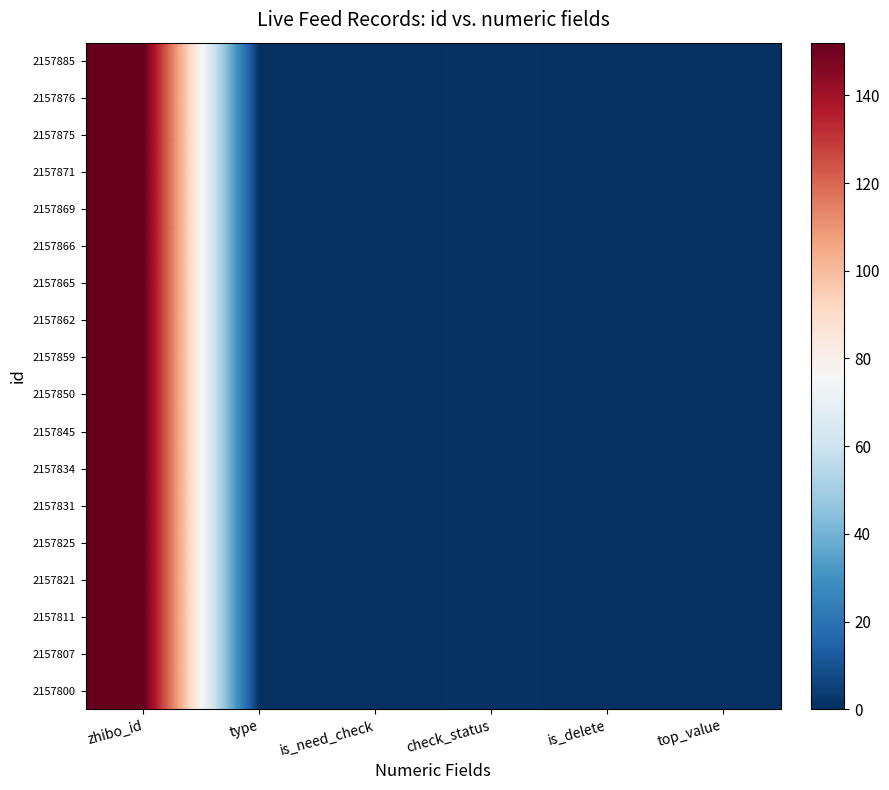

Reading left to right, list all the values displayed in this chart.

2157885: zhibo_id=152	type=0	is_need_check=0	check_status=1	is_delete=0	top_value=0
2157876: zhibo_id=152	type=0	is_need_check=0	check_status=1	is_delete=0	top_value=0
2157875: zhibo_id=152	type=0	is_need_check=0	check_status=1	is_delete=0	top_value=0
2157871: zhibo_id=152	type=0	is_need_check=0	check_status=1	is_delete=0	top_value=0
2157869: zhibo_id=152	type=0	is_need_check=0	check_status=1	is_delete=0	top_value=0
2157866: zhibo_id=152	type=0	is_need_check=0	check_status=1	is_delete=0	top_value=0
2157865: zhibo_id=152	type=0	is_need_check=0	check_status=1	is_delete=0	top_value=0
2157862: zhibo_id=152	type=0	is_need_check=0	check_status=1	is_delete=0	top_value=0
2157859: zhibo_id=152	type=0	is_need_check=0	check_status=1	is_delete=0	top_value=0
2157850: zhibo_id=152	type=0	is_need_check=0	check_status=1	is_delete=0	top_value=0
2157845: zhibo_id=152	type=0	is_need_check=0	check_status=1	is_delete=0	top_value=0
2157834: zhibo_id=152	type=0	is_need_check=0	check_status=1	is_delete=0	top_value=0
2157831: zhibo_id=152	type=0	is_need_check=0	check_status=1	is_delete=0	top_value=0
2157825: zhibo_id=152	type=0	is_need_check=0	check_status=1	is_delete=0	top_value=0
2157821: zhibo_id=152	type=0	is_need_check=0	check_status=1	is_delete=0	top_value=0
2157811: zhibo_id=152	type=0	is_need_check=0	check_status=1	is_delete=0	top_value=0
2157807: zhibo_id=152	type=0	is_need_check=0	check_status=1	is_delete=0	top_value=0
2157800: zhibo_id=152	type=0	is_need_check=0	check_status=1	is_delete=0	top_value=0